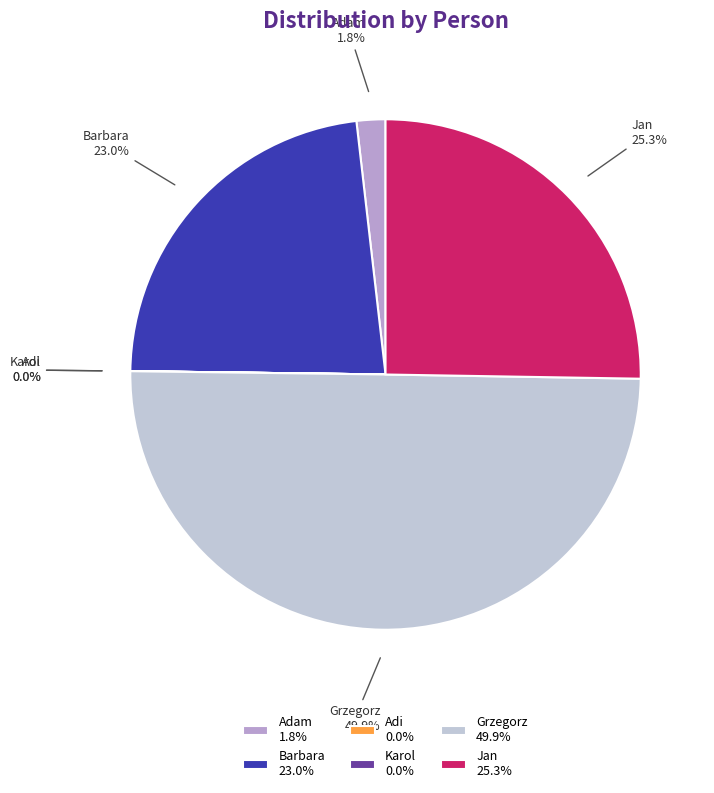

To the nearest percent, what portion does Grzegorz represent?

50%